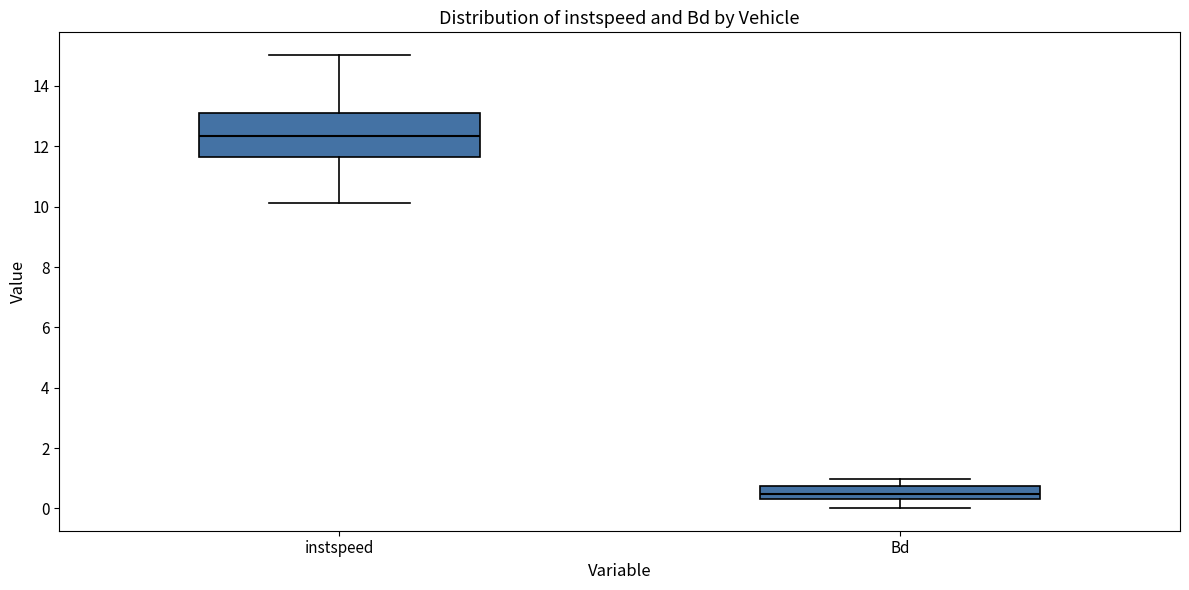

Which box is the tallest, from its lower edge to its upper edge?

instspeed